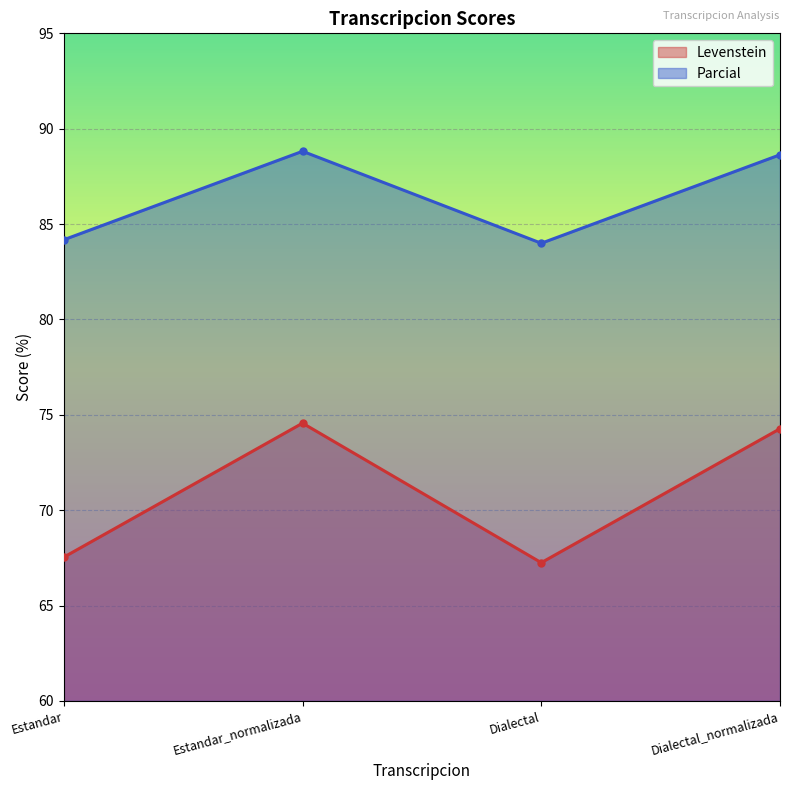

What is the difference between the Parcial values at Dialectal_normalizada and Estandar_normalizada?

0.2